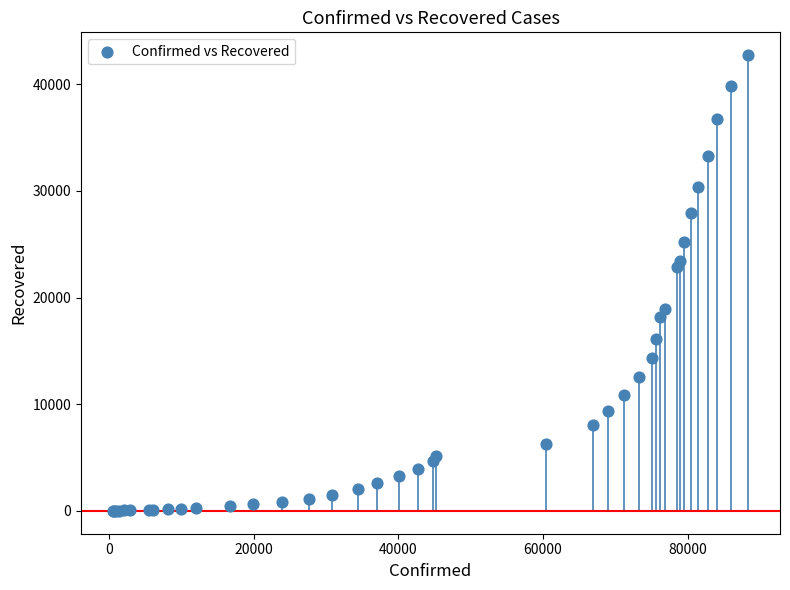

What Y value in the scatter plot is closest to 21372?

22886